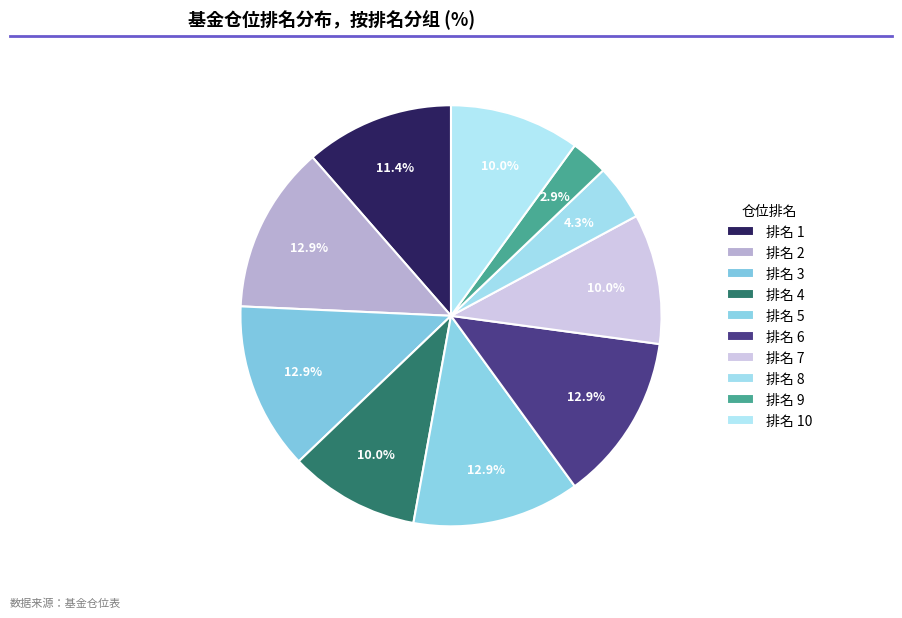

Is there a majority slice in this chart?

No